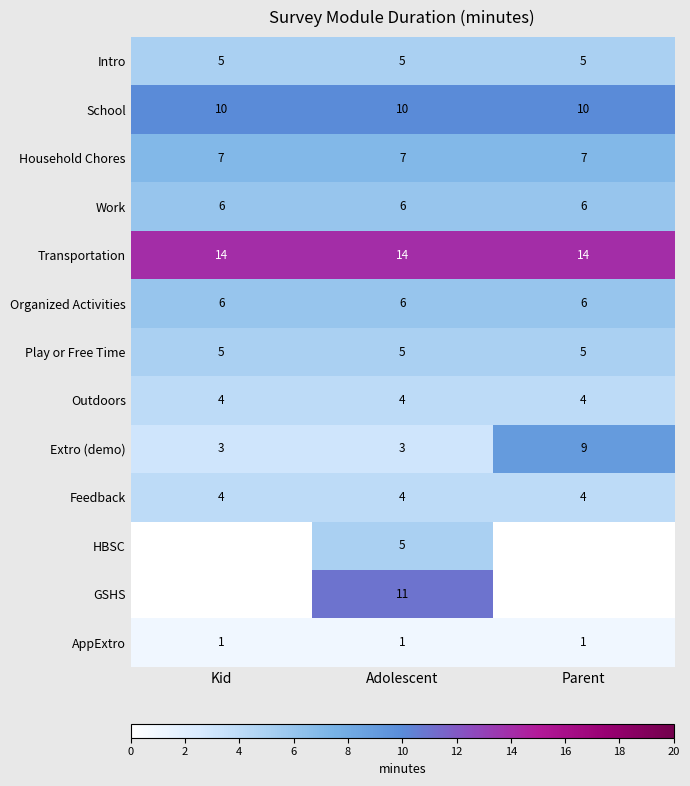

What is the average value of the School series?

10